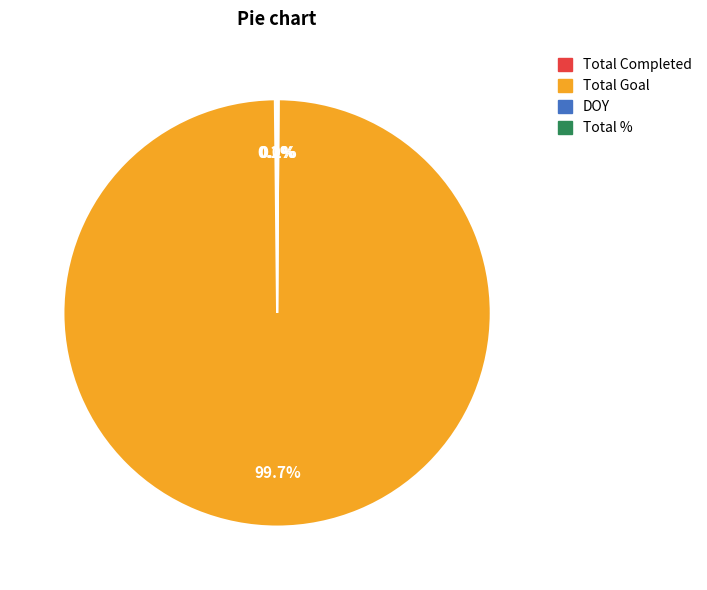

Which slice is the largest?

Total Goal